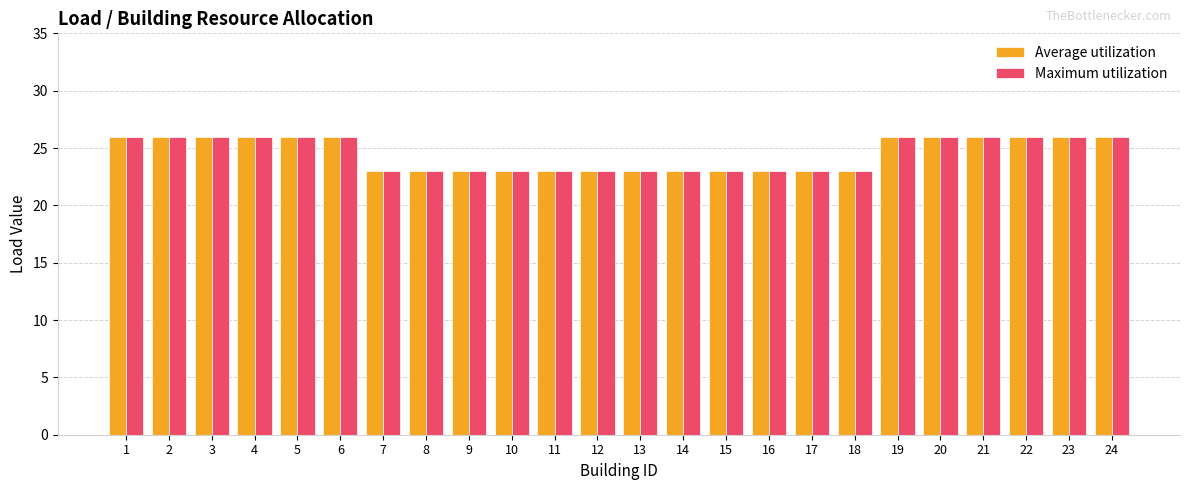

What is the difference between the maximum and minimum values in the Maximum utilization series?

3